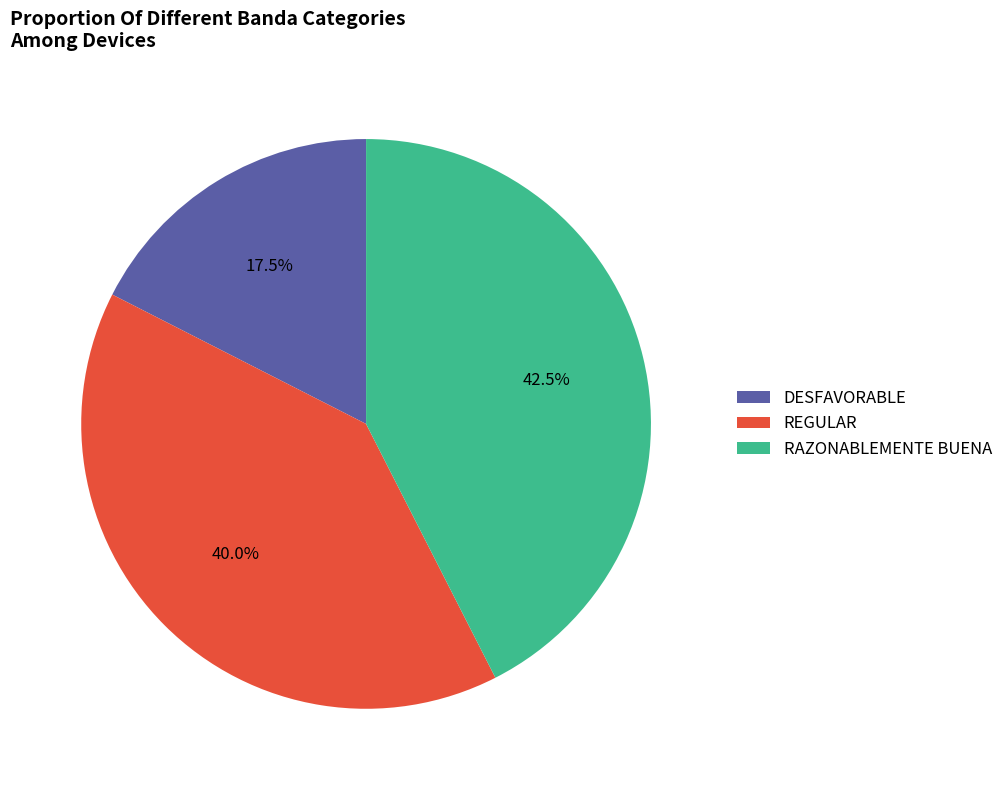

To the nearest percent, what is the difference between the largest and smallest slice percentages?

25%